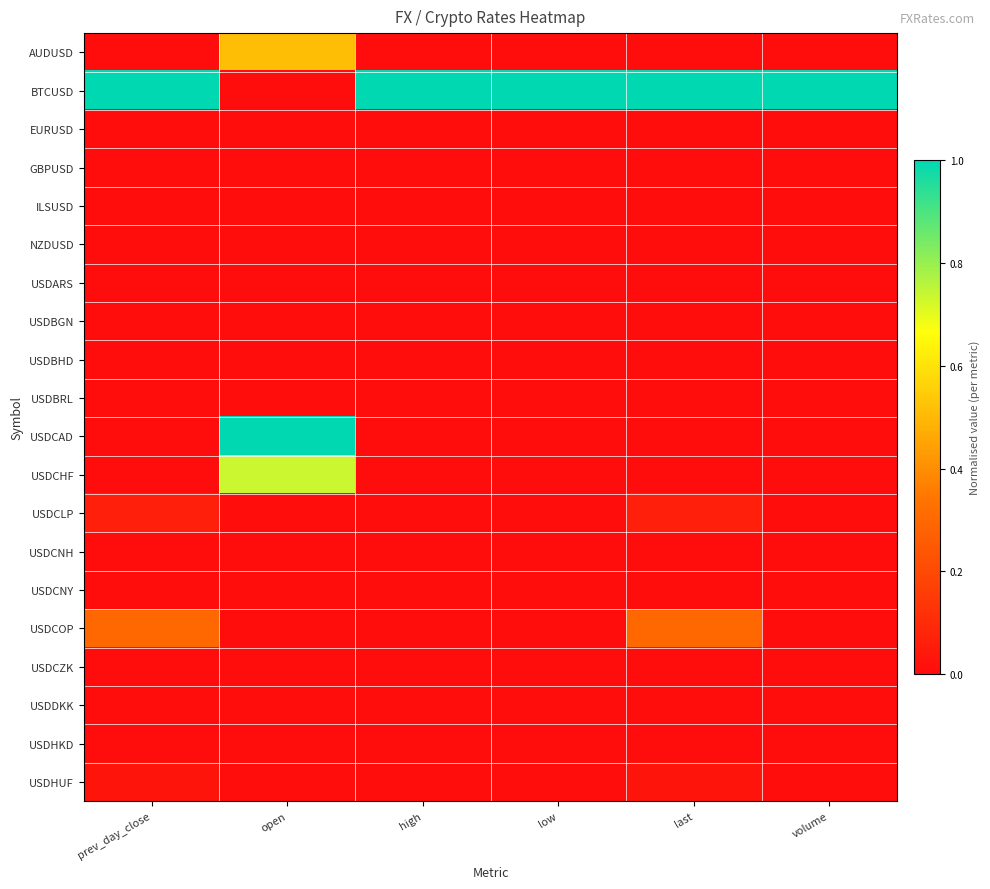

List the series in order of their peak value, highest first.

BTCUSD, USDCAD, USDCHF, AUDUSD, USDCOP, USDCLP, USDHUF, USDARS, USDCZK, USDHKD, USDCNH, USDCNY, USDDKK, USDBRL, ILSUSD, USDBGN, GBPUSD, EURUSD, NZDUSD, USDBHD